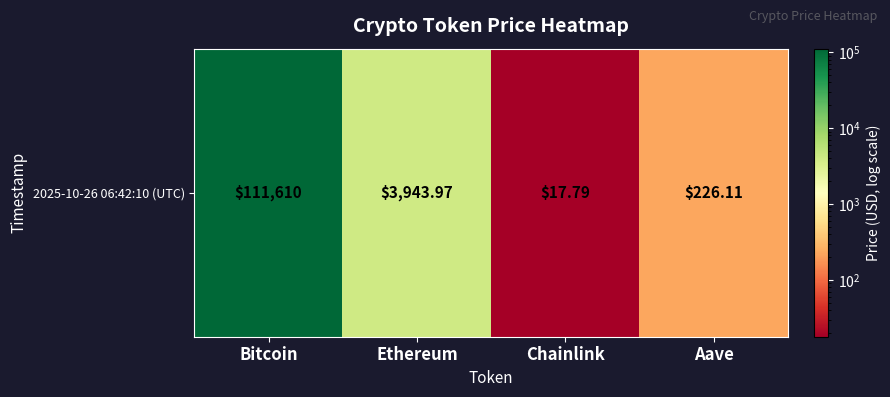

At which category does the chart reach its minimum across all series?

Chainlink